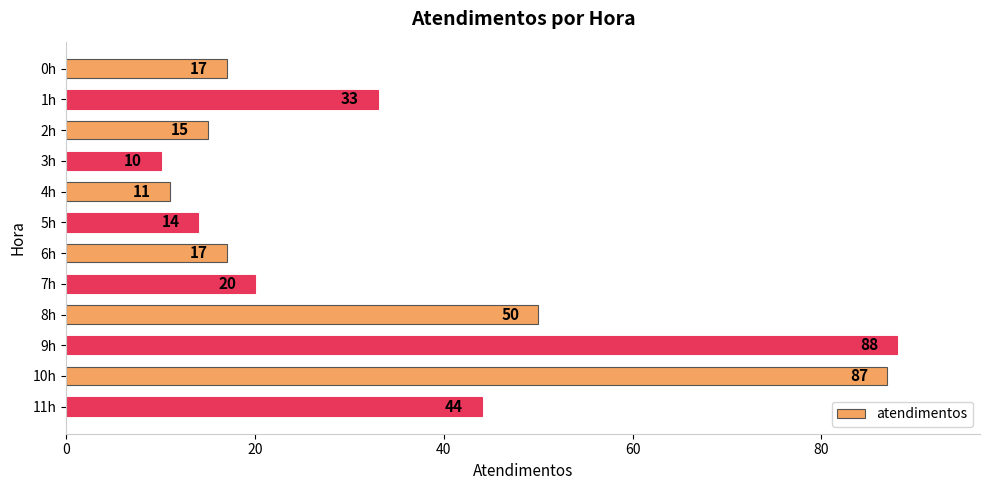

Reading top to bottom, list all the values displayed in this chart.

0h=17	1h=33	2h=15	3h=10	4h=11	5h=14	6h=17	7h=20	8h=50	9h=88	10h=87	11h=44